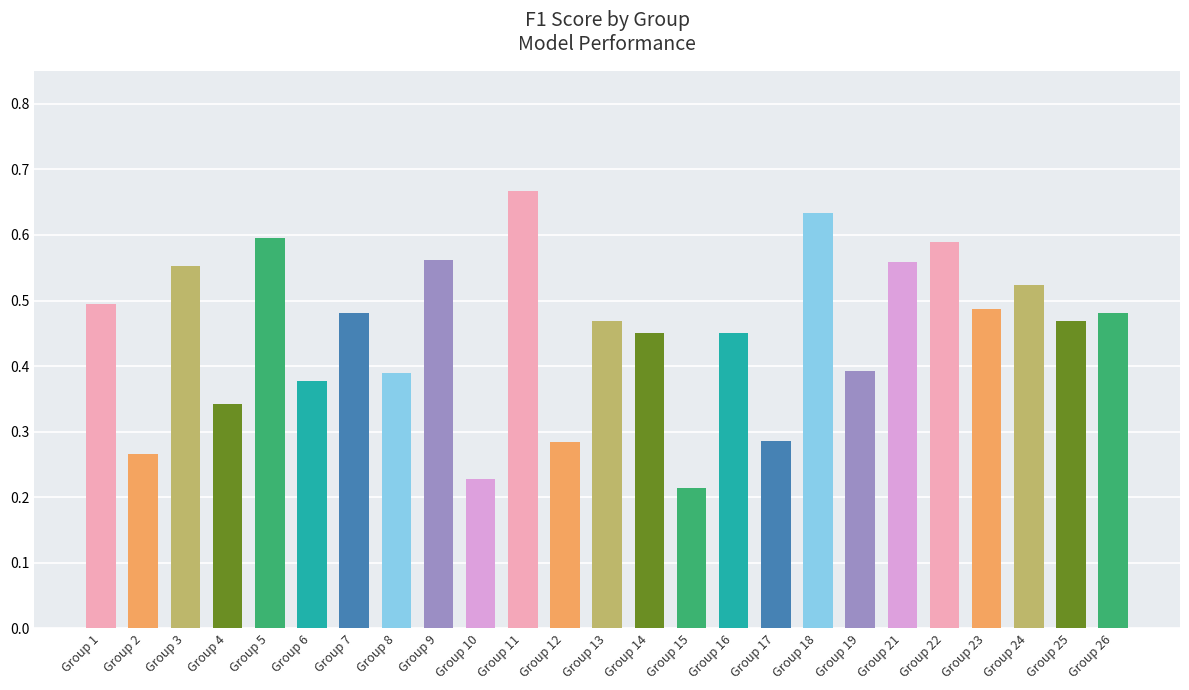

How many values are between 0 and 1?

25